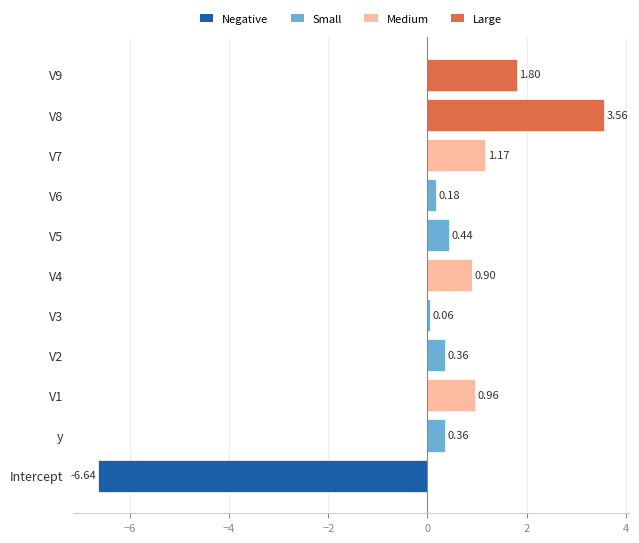

Between V3 and V7, which is larger?

V7